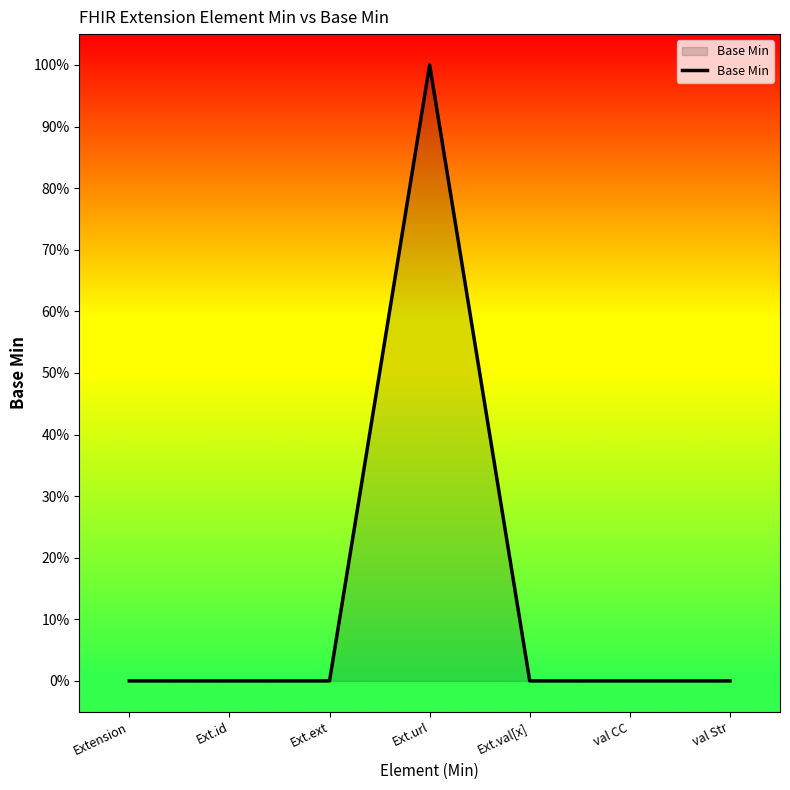

Is it true that the value at Ext.ext is 0?

True